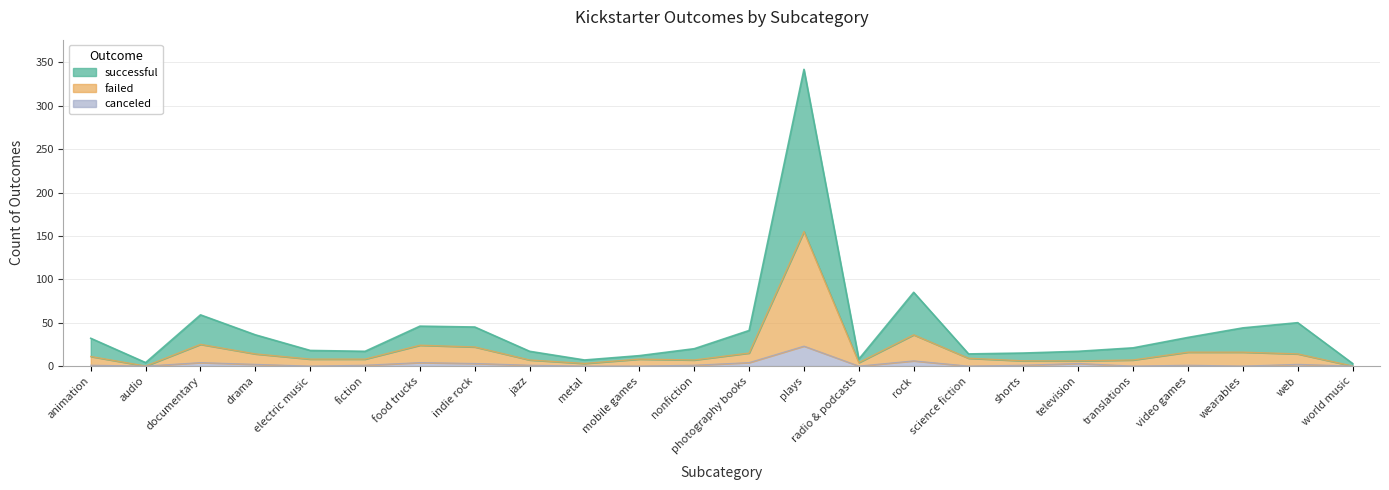

In canceled, how many points are higher than both neighbors (excluding endpoints)?

7